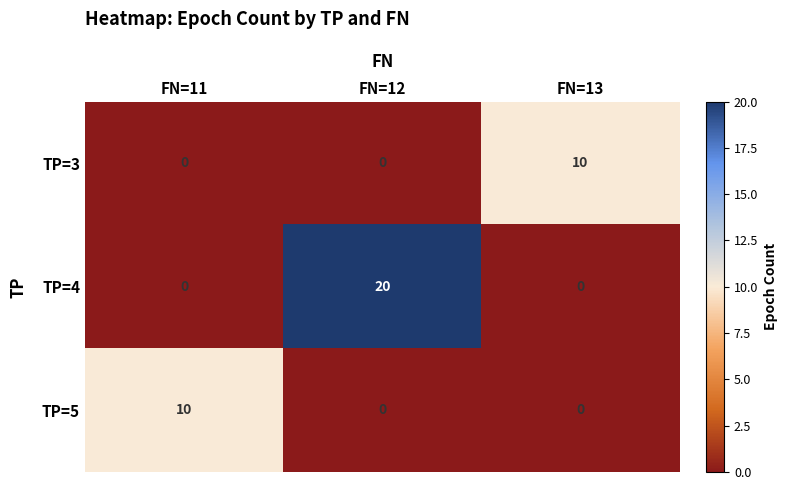

How many TP=3 values are between 0 and 10?

3